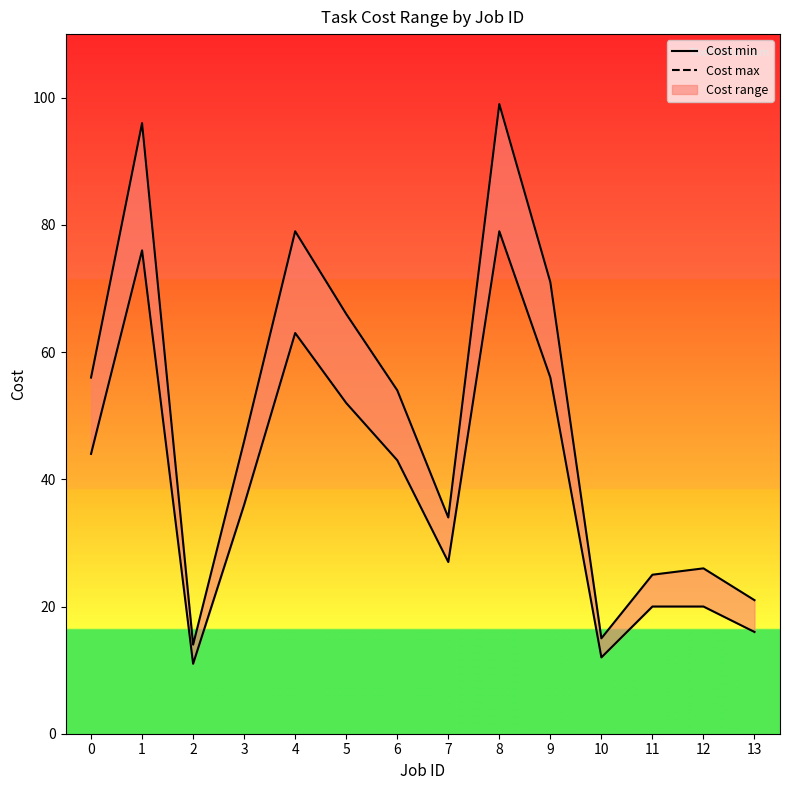

Does the chart display data point markers on the line(s)?

No